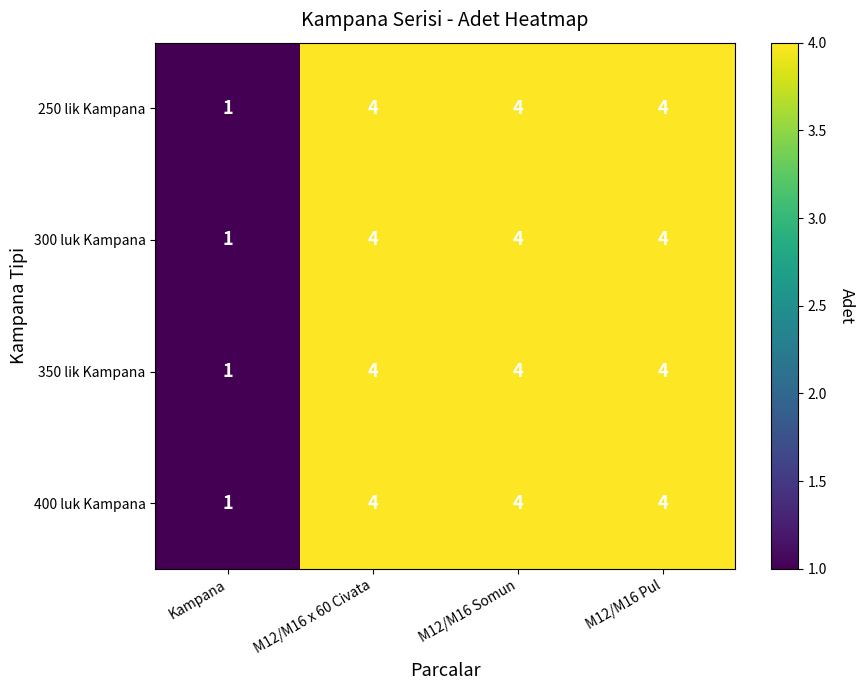

What is the sum of the 300 luk Kampana values at M12/M16 x 60 Civata and M12/M16 Pul?

8